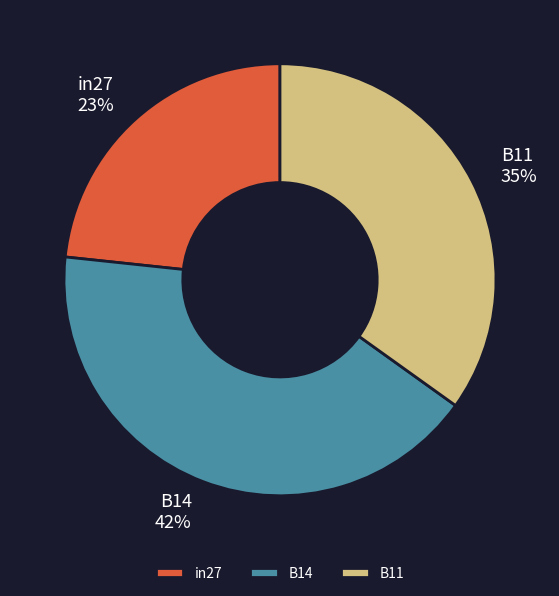

Combined, do in27 and B11 account for over 50%?

Yes